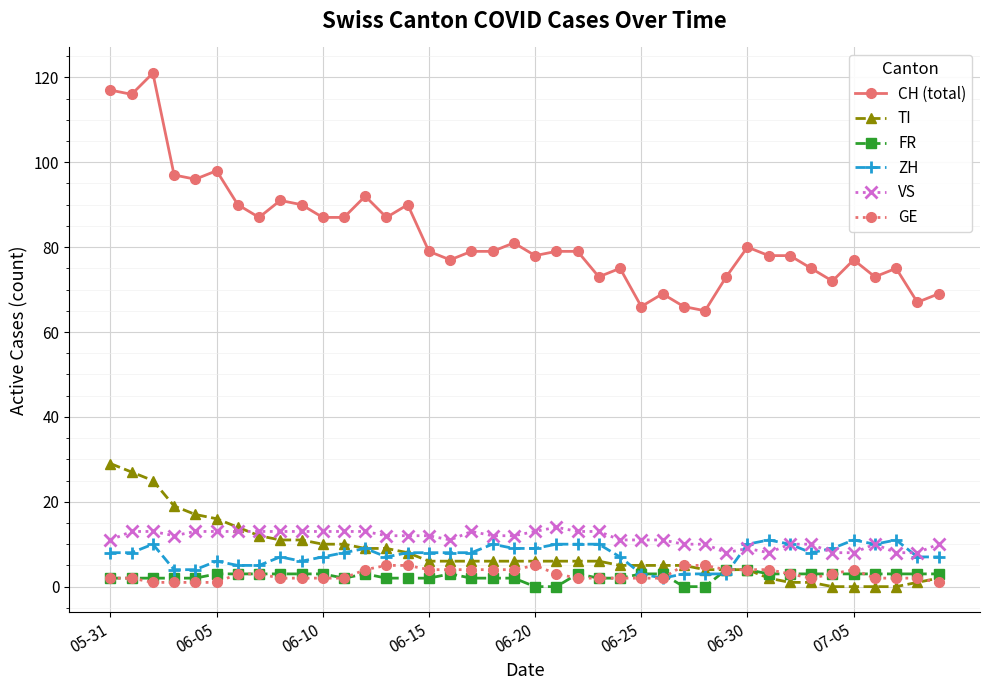

What are all the series names shown in the legend?

CH (total), TI, FR, ZH, VS, GE